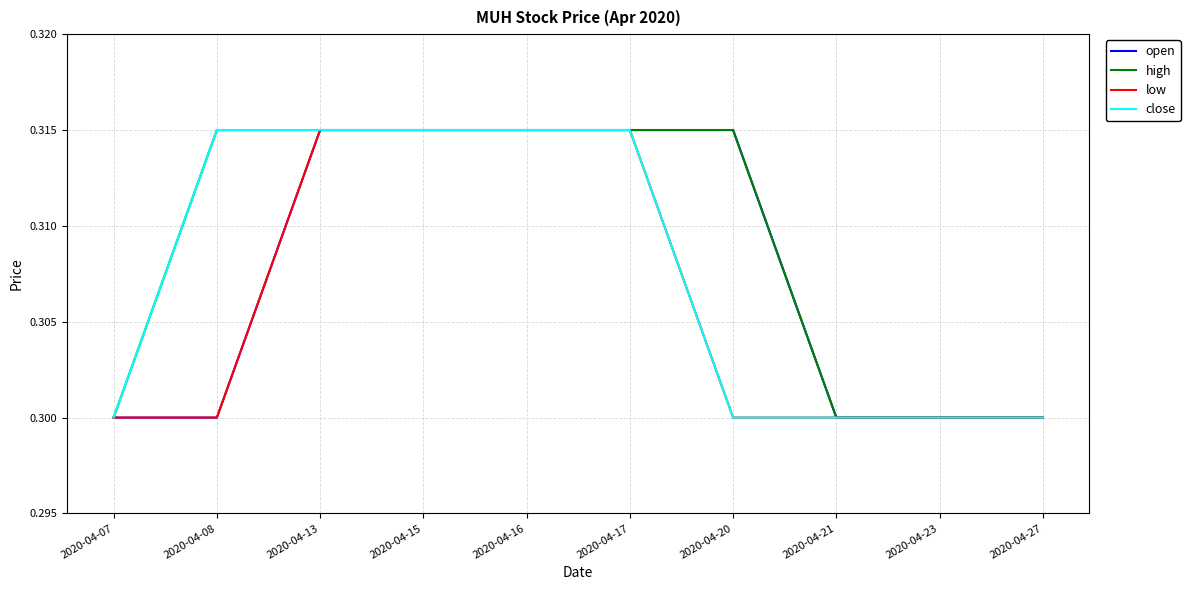

Count the close values in the range 0 to 1.

10